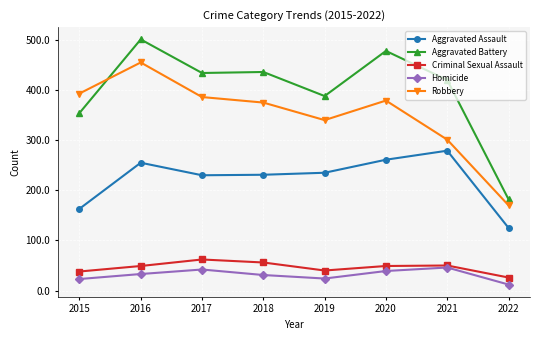

In Aggravated Assault, how many points are lower than both neighbors (excluding endpoints)?

1